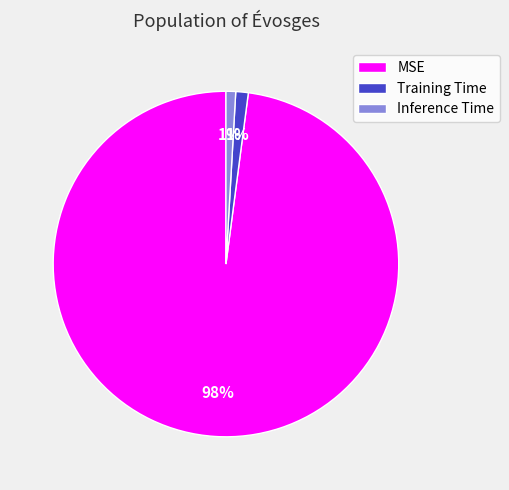

Which slice is the largest?

MSE